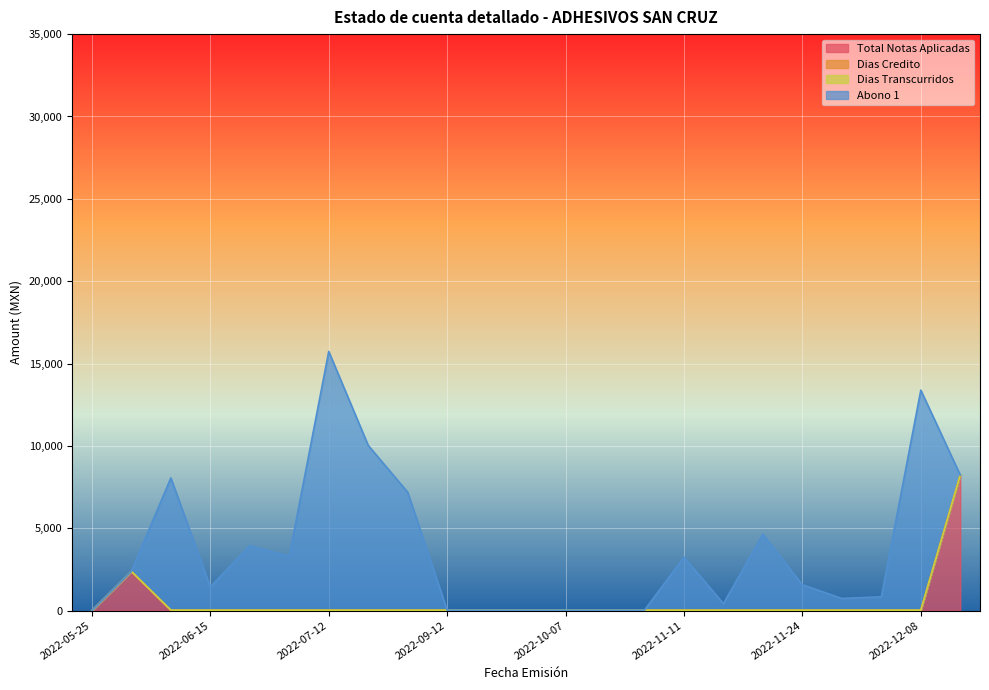

Between 2022-11-11 and 2022-09-12, which is larger?

2022-11-11